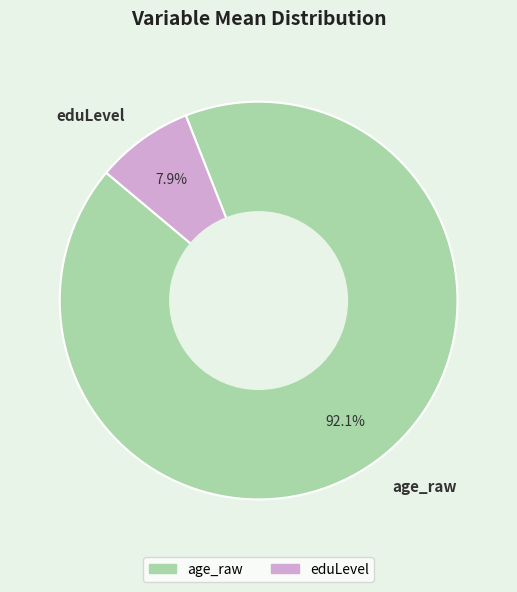

To the nearest percent, what is the average slice percentage?

50%